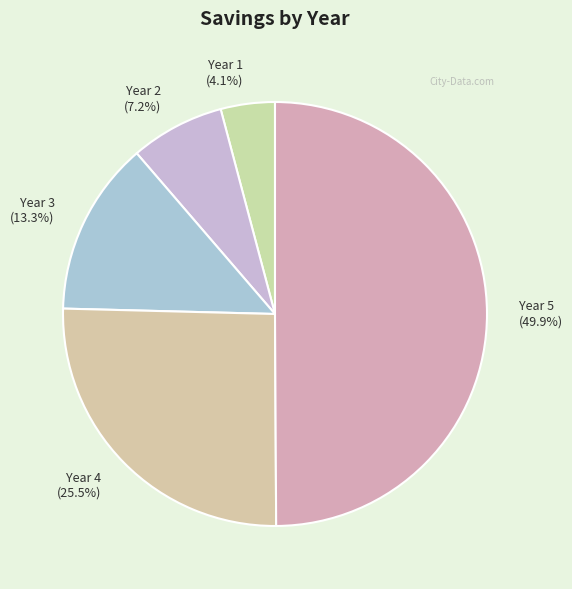

Approximately how many times larger is the value at Year 4 (25.5%) compared to Year 1 (4.1%)?

6.2